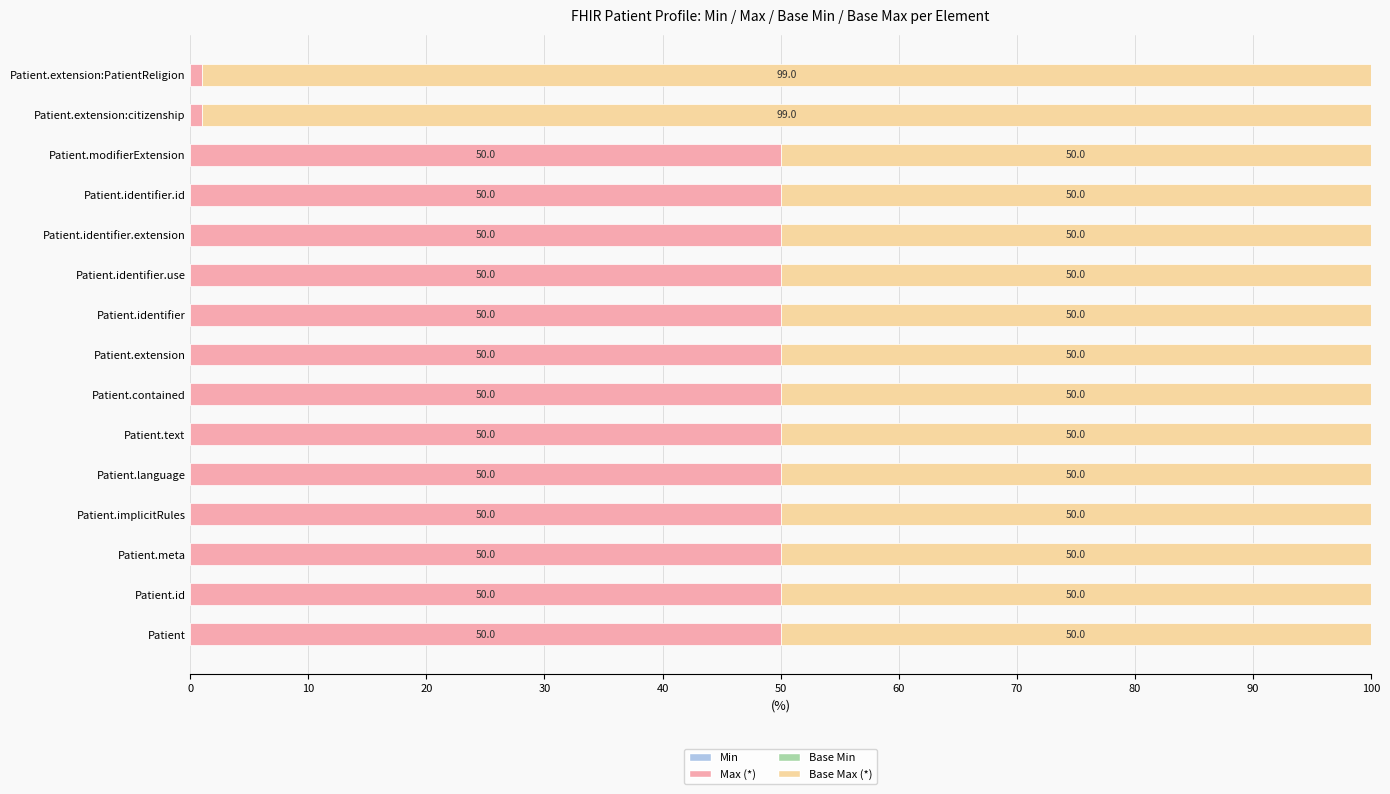

What is the total value across all series at Patient.identifier.use?

100.0